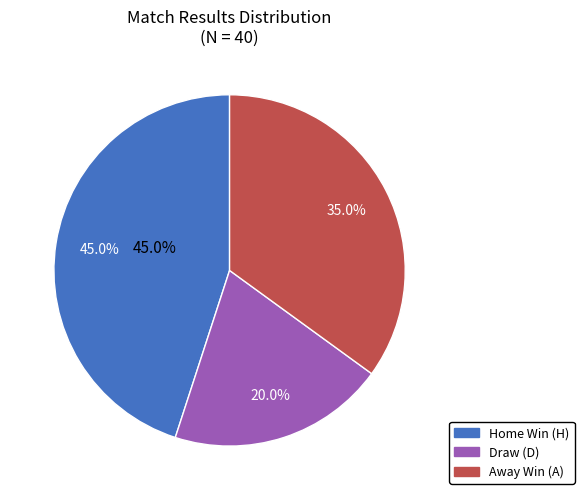

Does H represent more than half of the total?

No